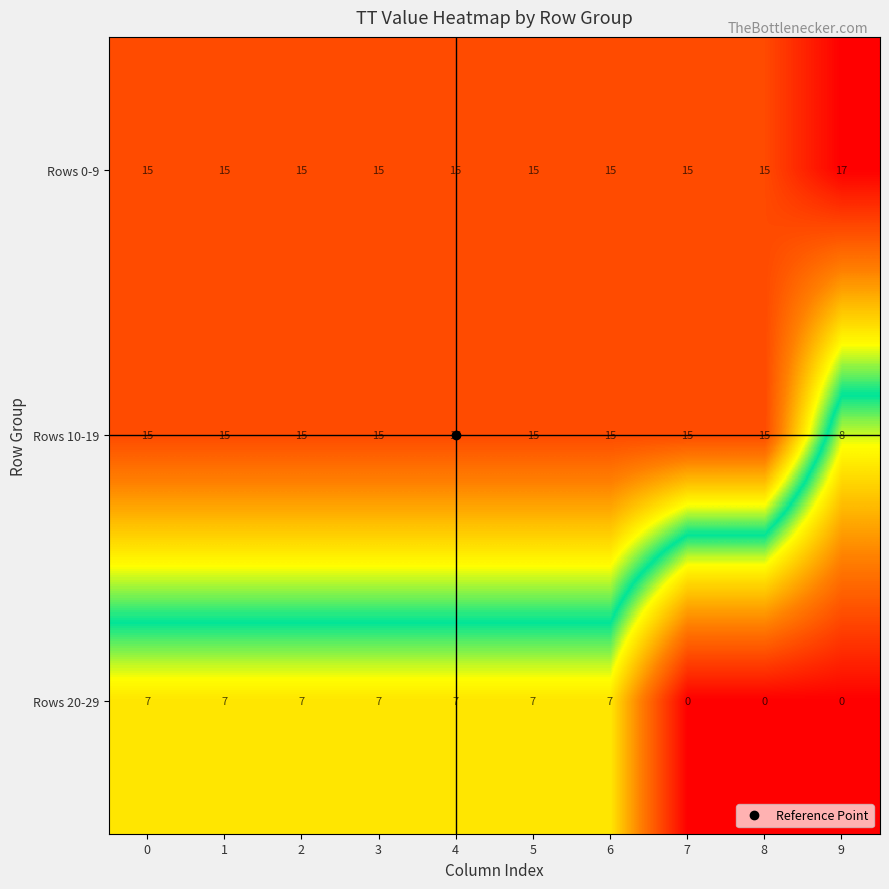

What is the spread (max minus min) of values at 4?

8